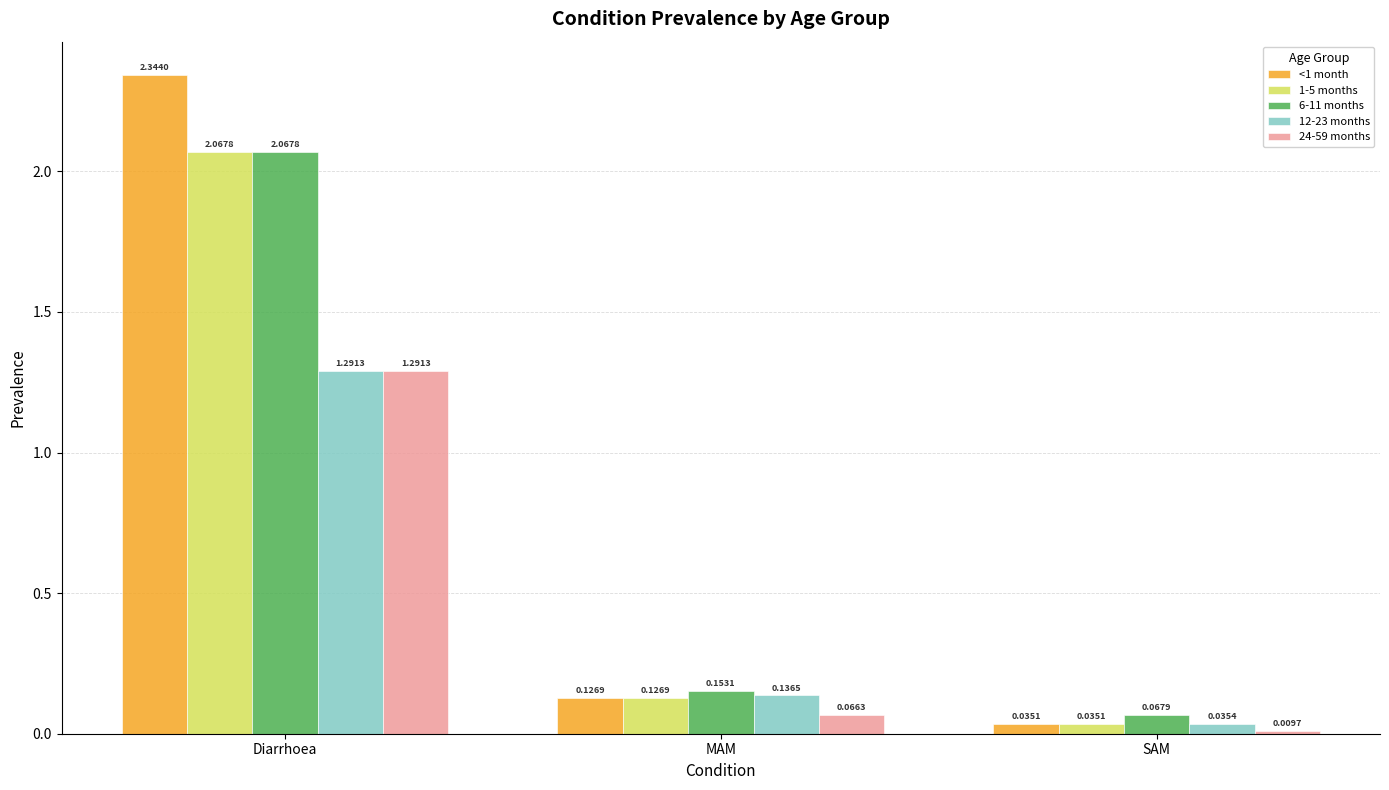

Between Diarrhoea and SAM, which series saw the biggest shift?

<1 month